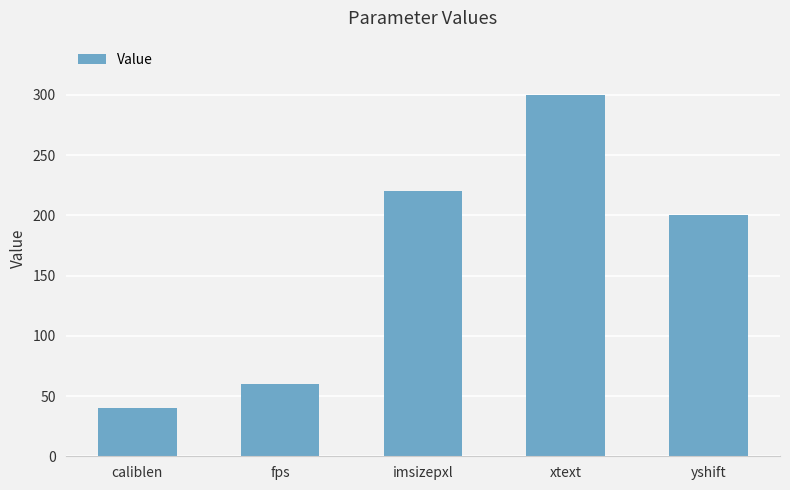

What is the ratio of the value at fps to the value at caliblen?

1.5